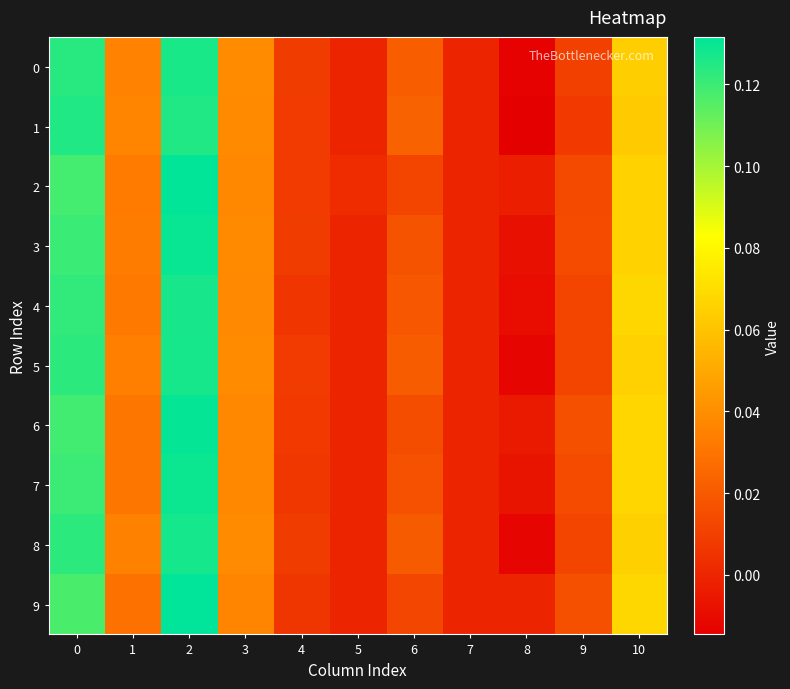

At which category is the sum across all series the highest?

2